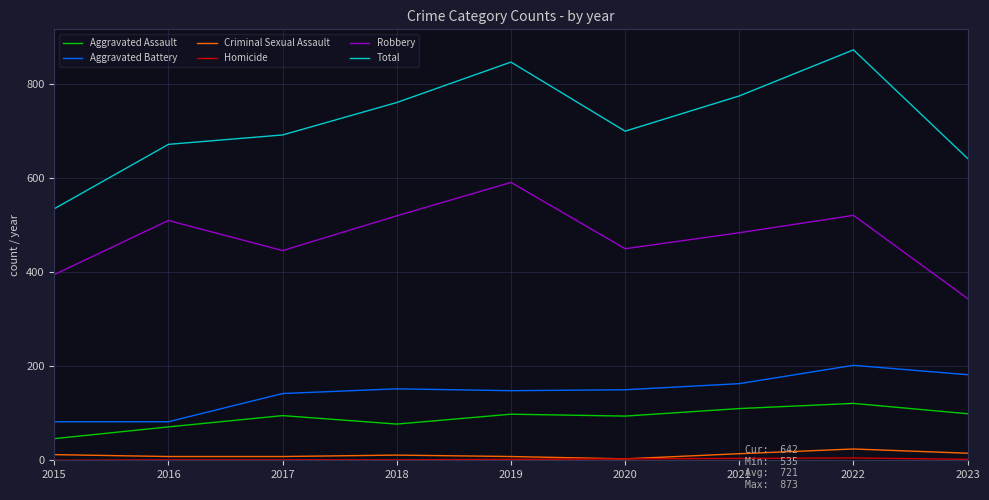

What is the maximum value shown in the chart?

873